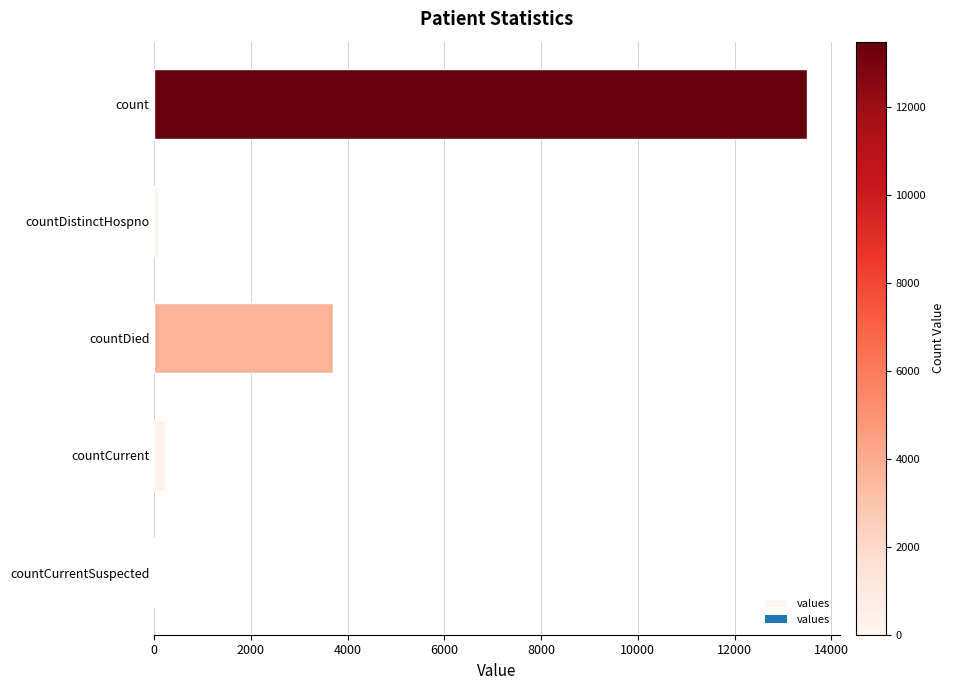

Which has a higher value, count or countDistinctHospno?

count